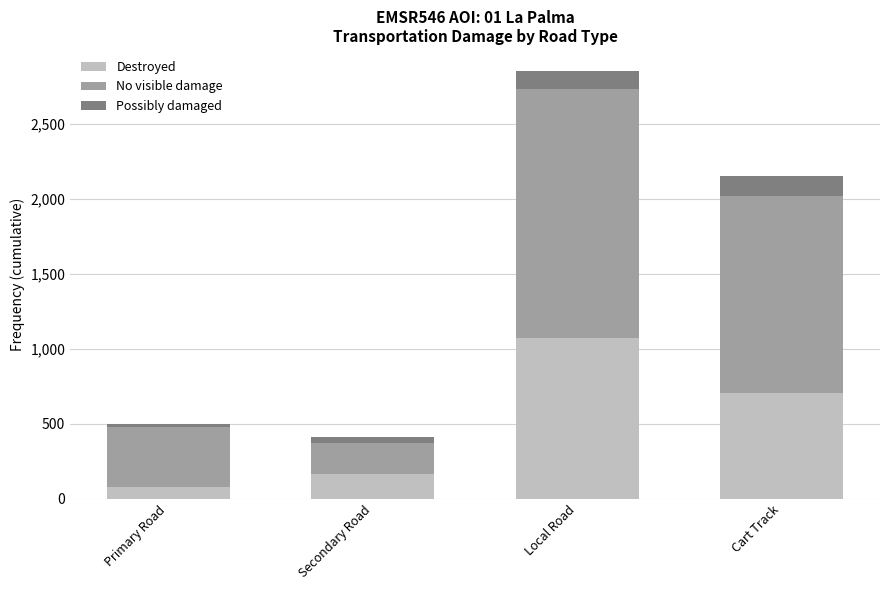

What is the difference between the maximum and second lowest values in the Destroyed series?

908